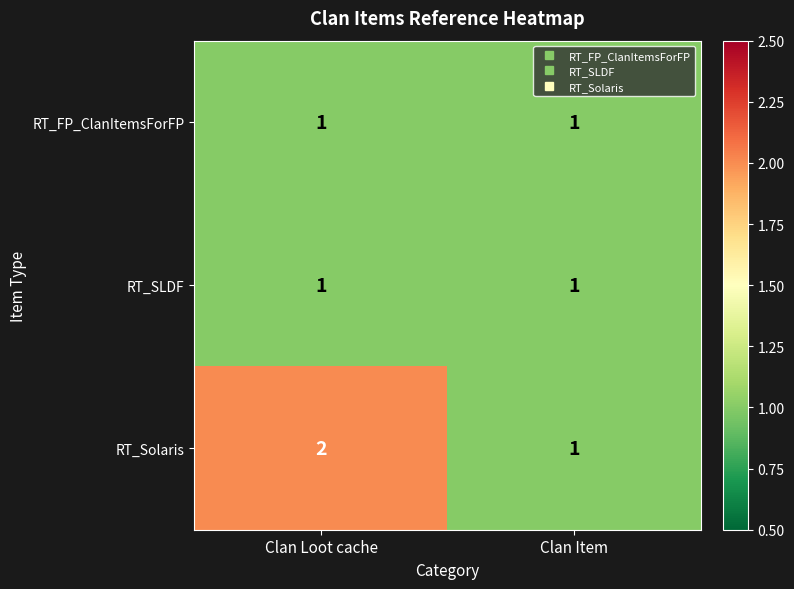

Between Clan Loot cache and Clan Item, which series saw the biggest shift?

RT_Solaris